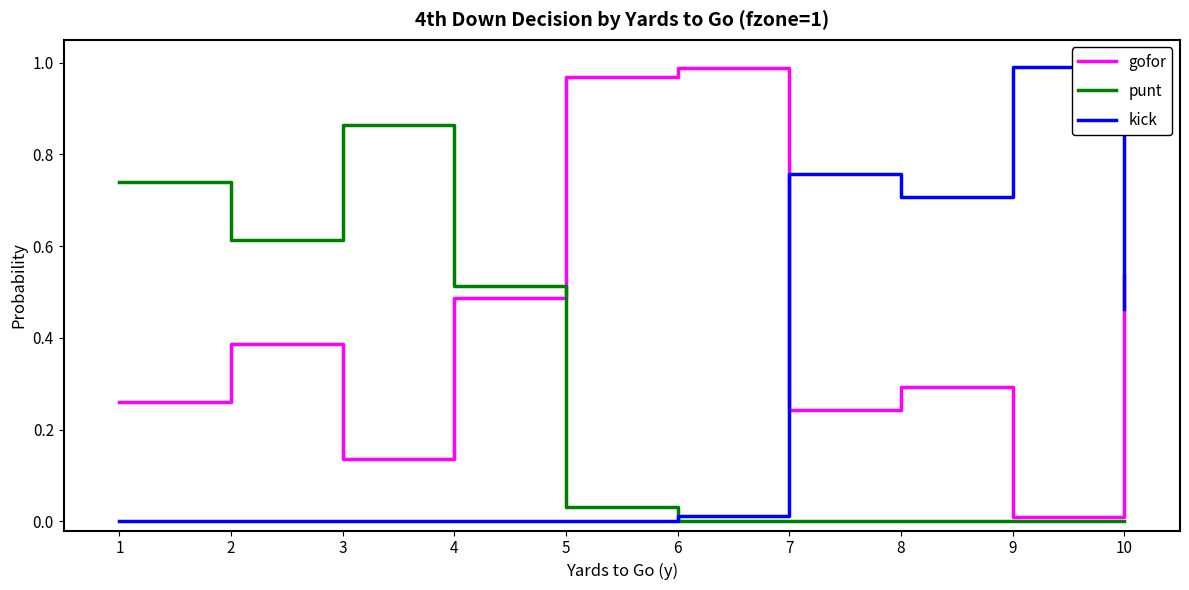

Where is the first local maximum for gofor?

2